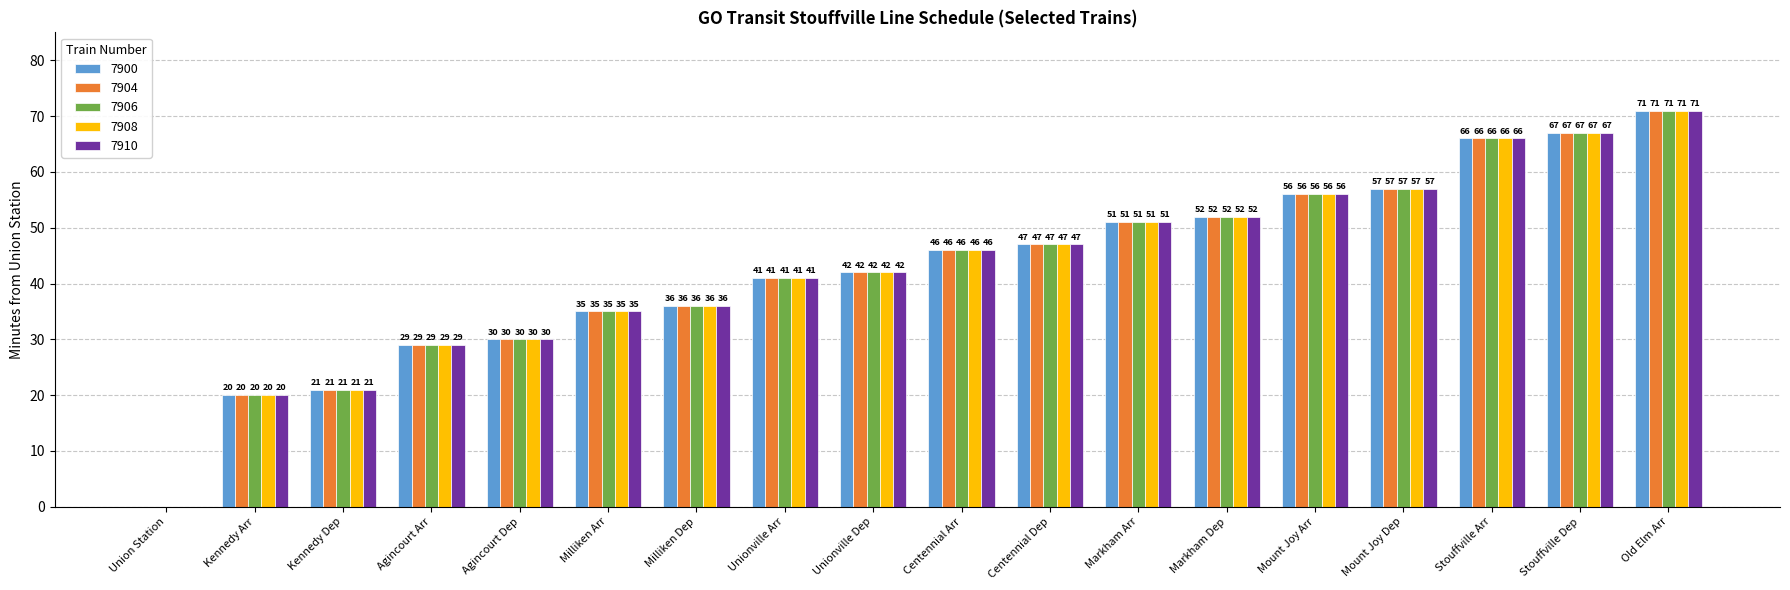

What is the difference between the 7904 values at Kennedy Arr and Milliken Arr?

15